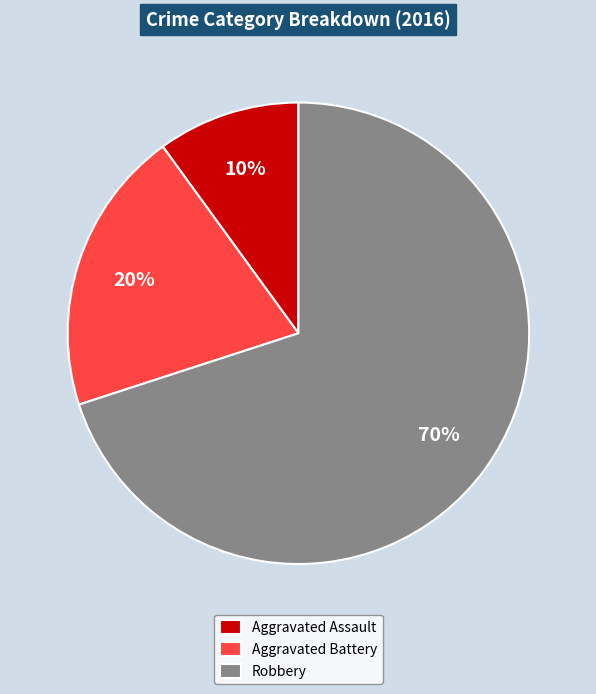

Between Robbery and Aggravated Battery, which is larger?

Robbery